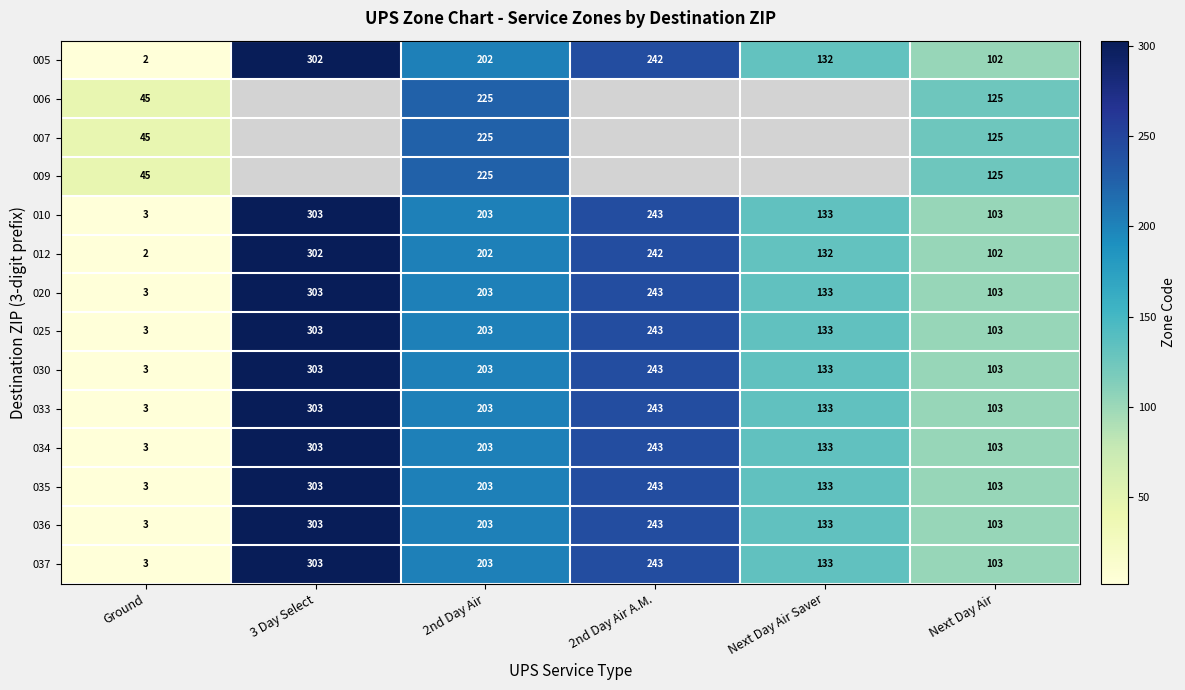

The 025 series shows 200.4 at Next Day Air Saver. True or false?

False